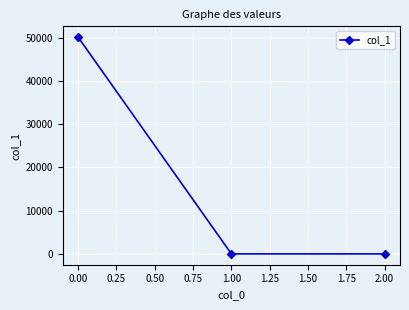

Is it true that the value at 0.00 is 50077.0?

True